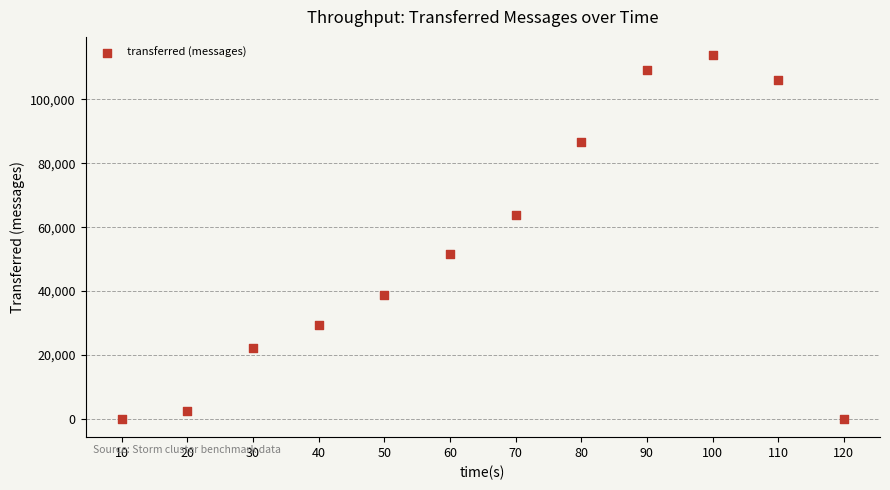

What Y value in the scatter plot is closest to 56930?

51700